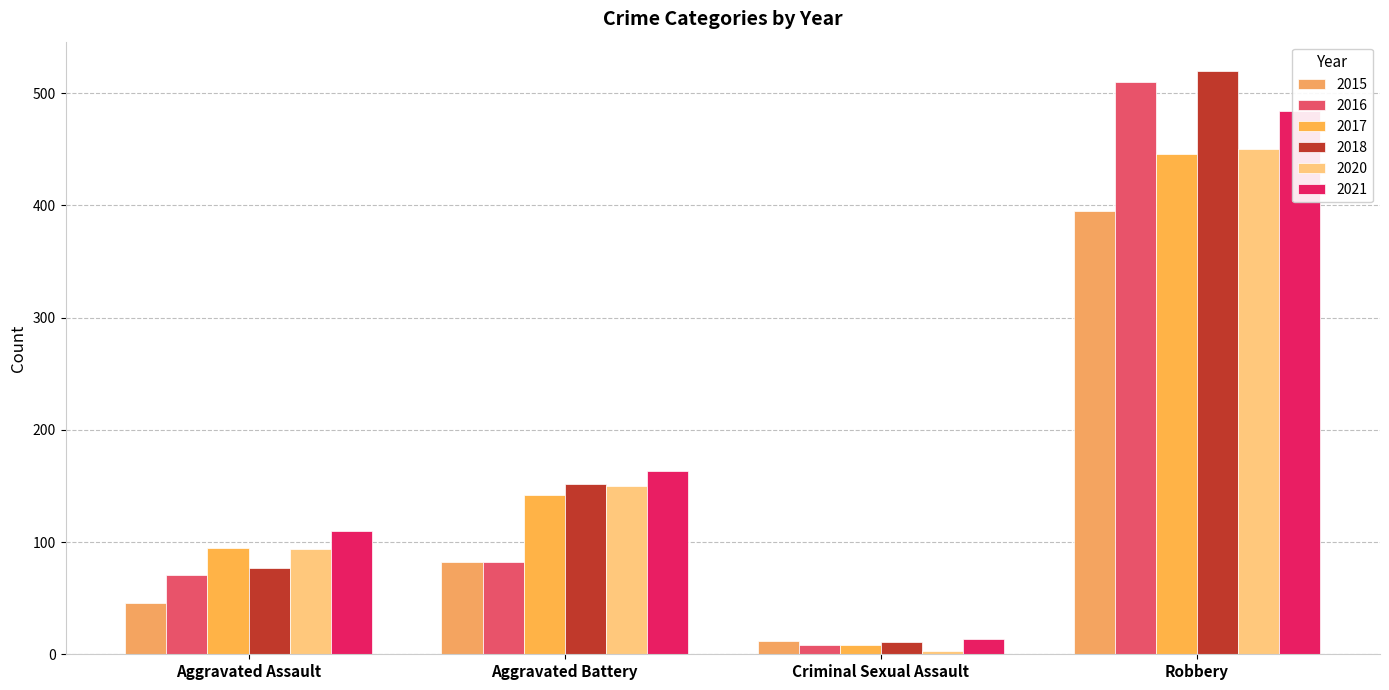

What position from the right is Robbery?

1